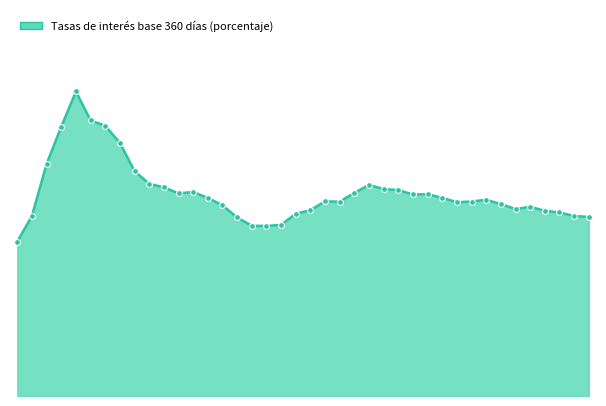

How many lines are shown in the chart?

1